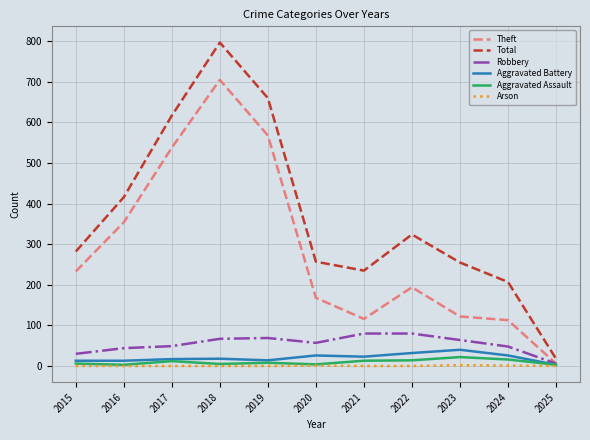

Is the value of Robbery at 2021 greater than the value of Theft at 2018?

No